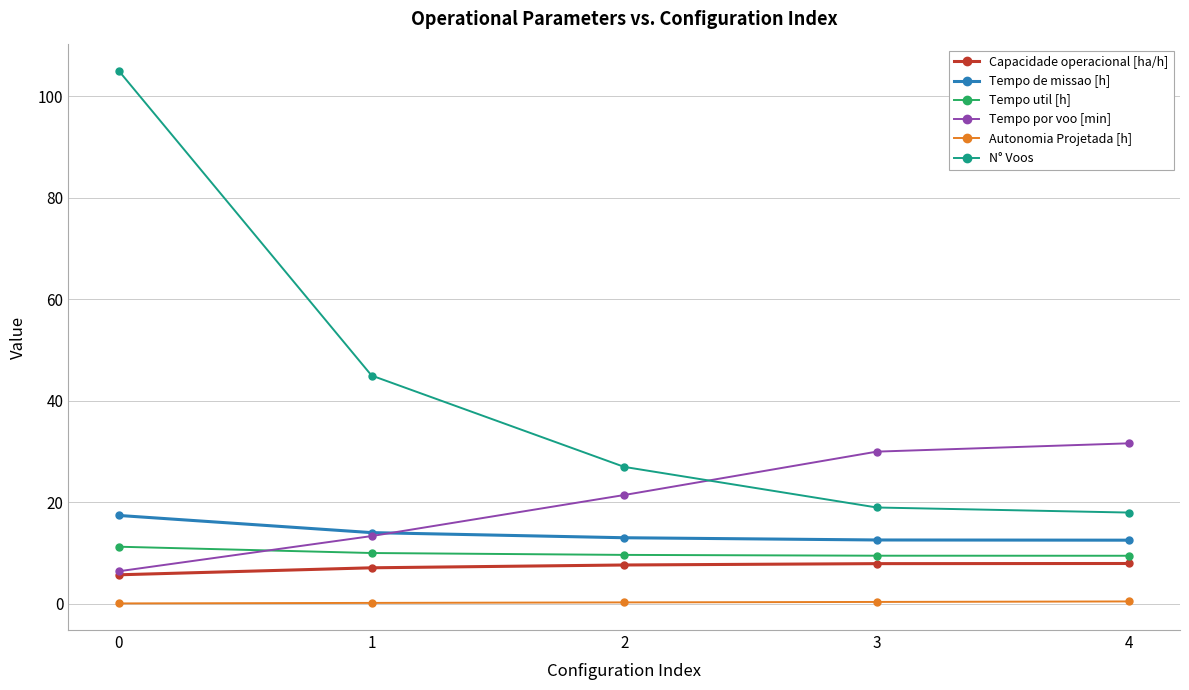

What are all the series names shown in the legend?

Capacidade operacional [ha/h], Tempo de missao [h], Tempo util [h], Tempo por voo [min], Autonomia Projetada [h], N° Voos